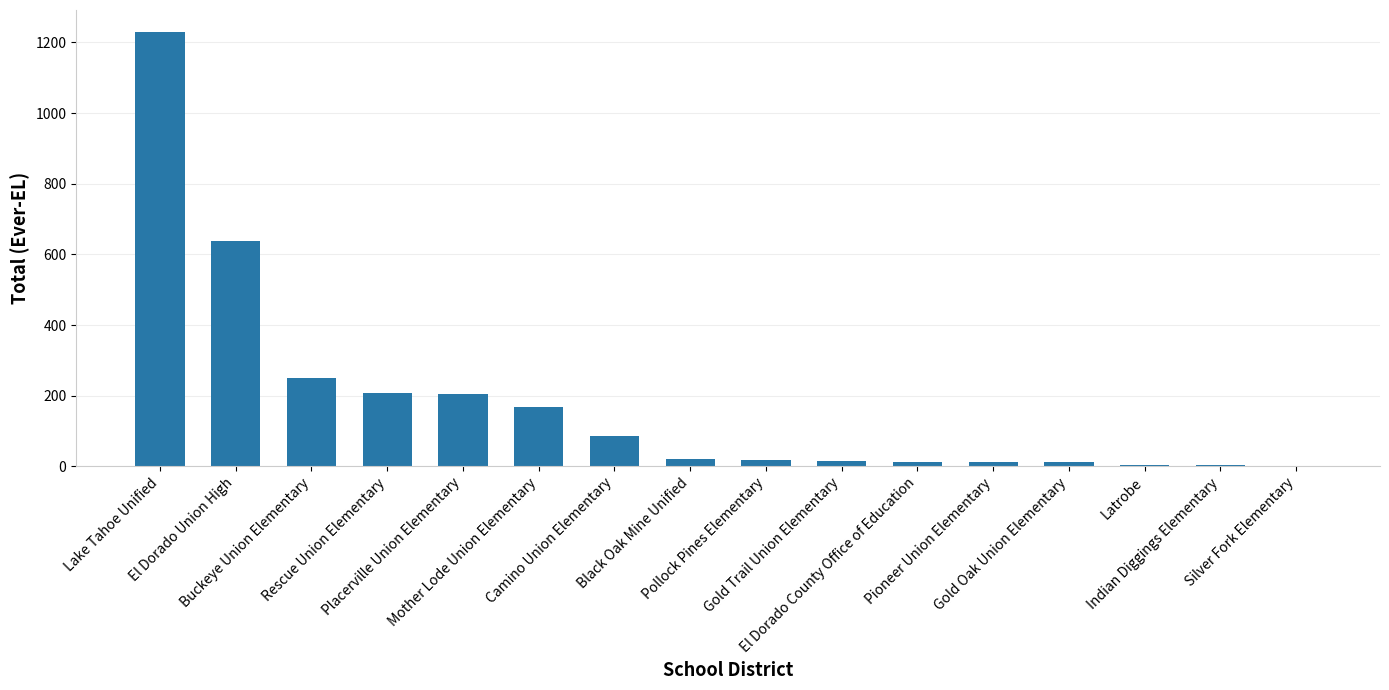

What is the sum of all values?

2883